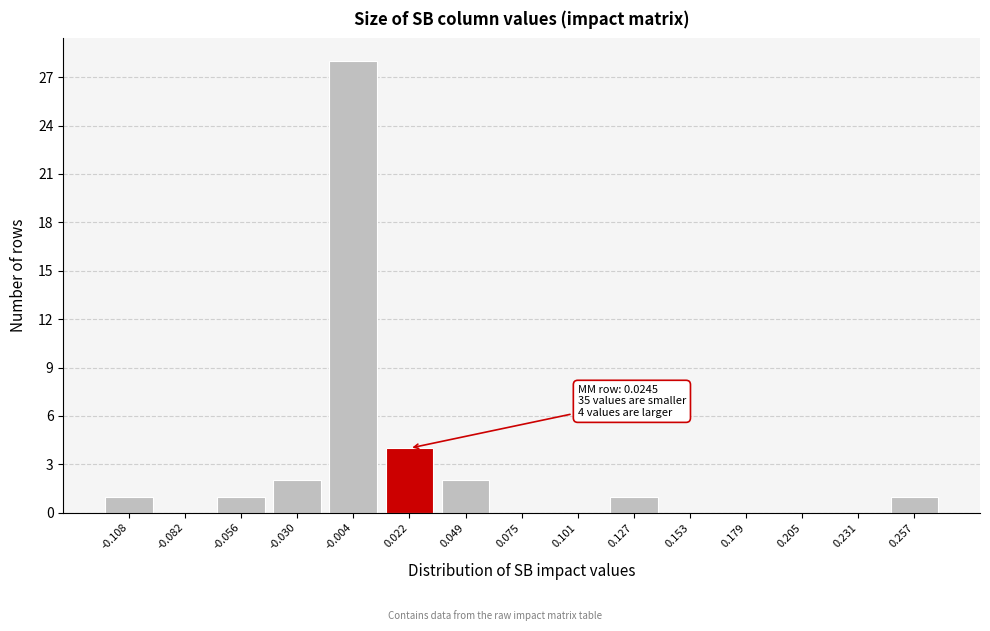

Which range on the x-axis has the tallest bar?

-0.015 to 0.010